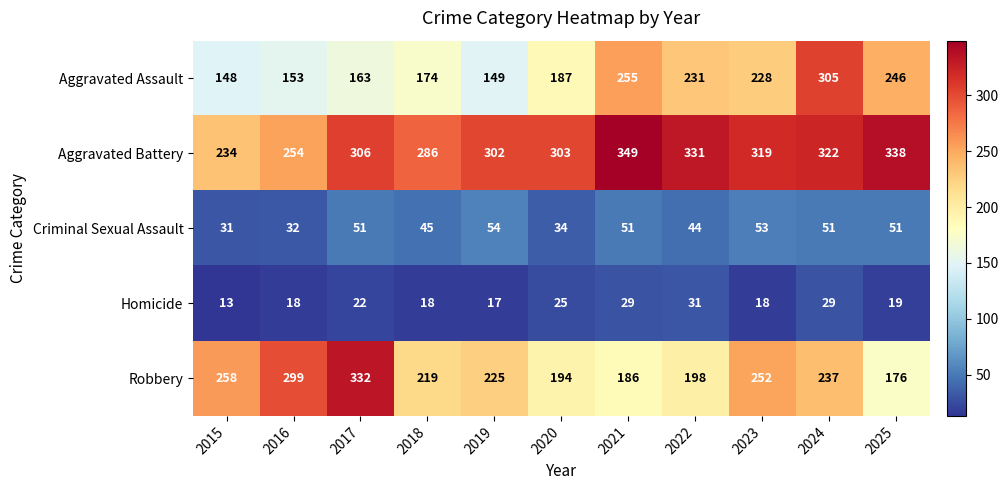

Rank the series by their maximum value, from highest to lowest.

Aggravated Battery, Robbery, Aggravated Assault, Criminal Sexual Assault, Homicide